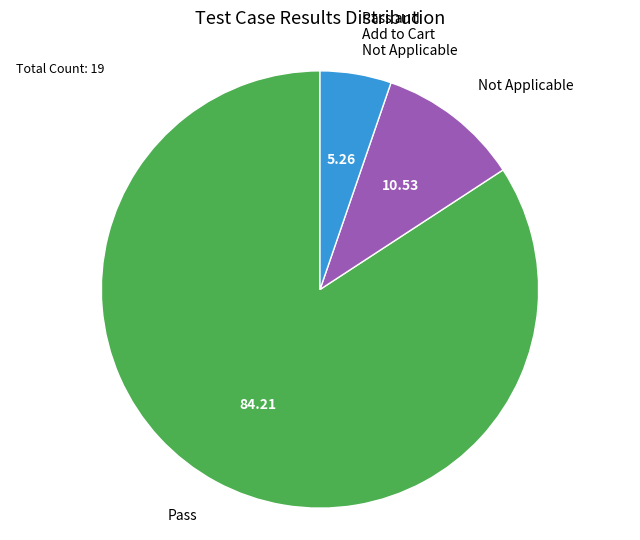

Which slice is the smallest?

Pass and Add to Cart Not Applicable